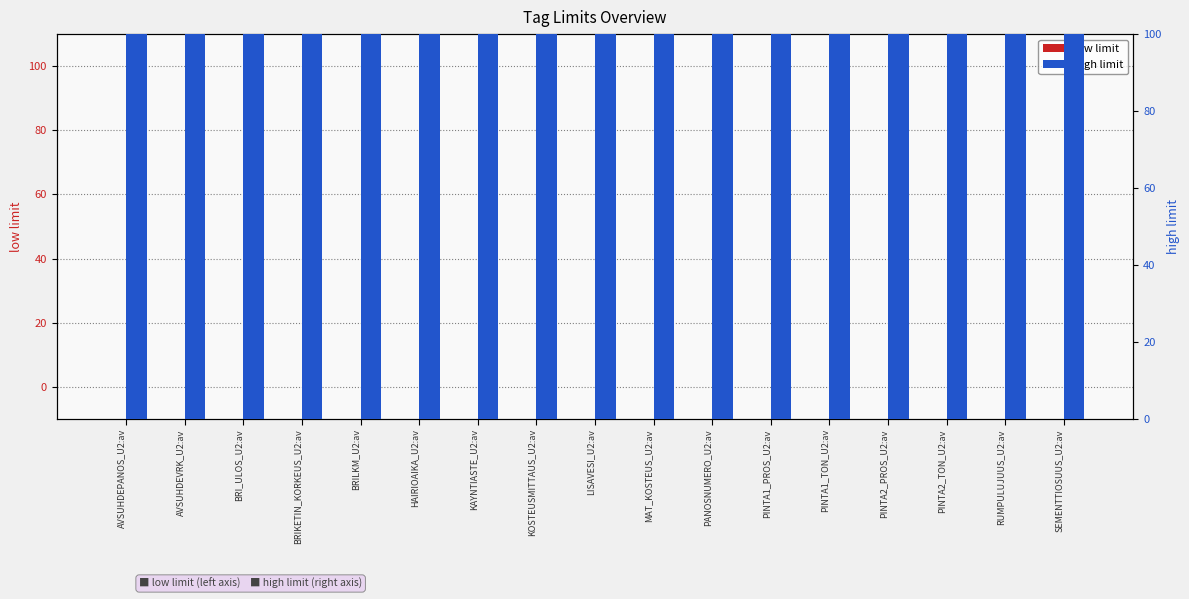

What is the label of the 12th bar from the left?

PINTA1_PROS_U2:av